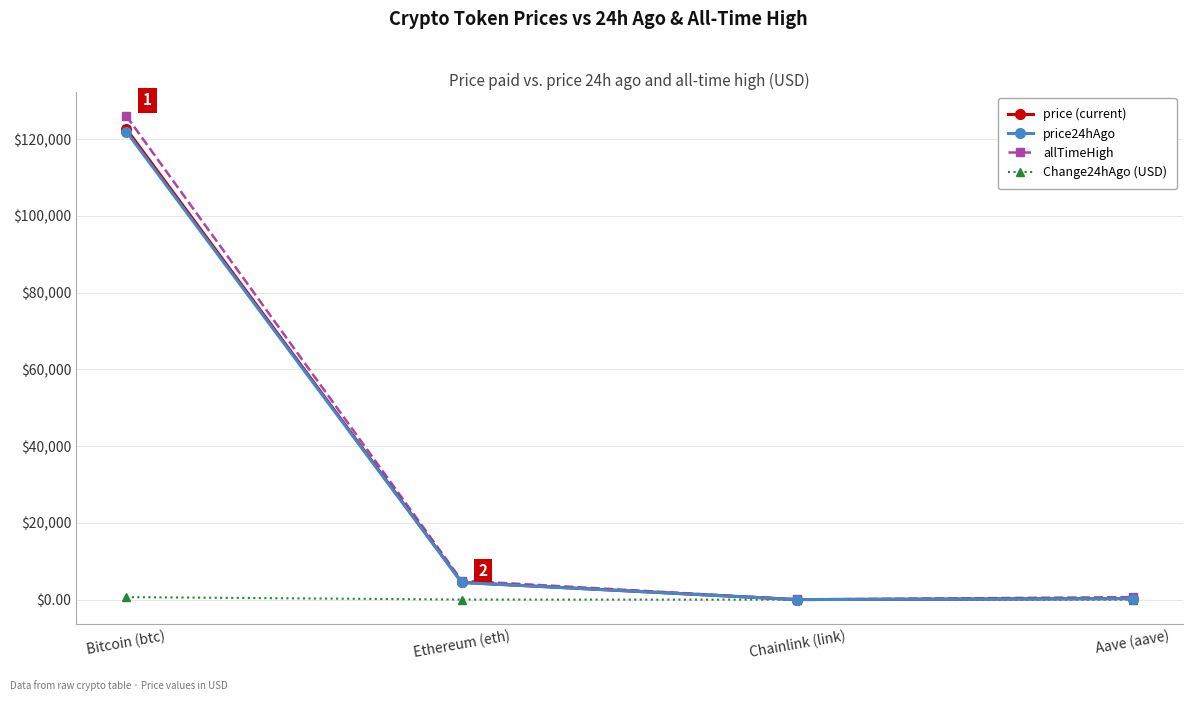

List the series in order of their peak value, lowest first.

Change24hAgo (USD), price24hAgo, price (current), allTimeHigh